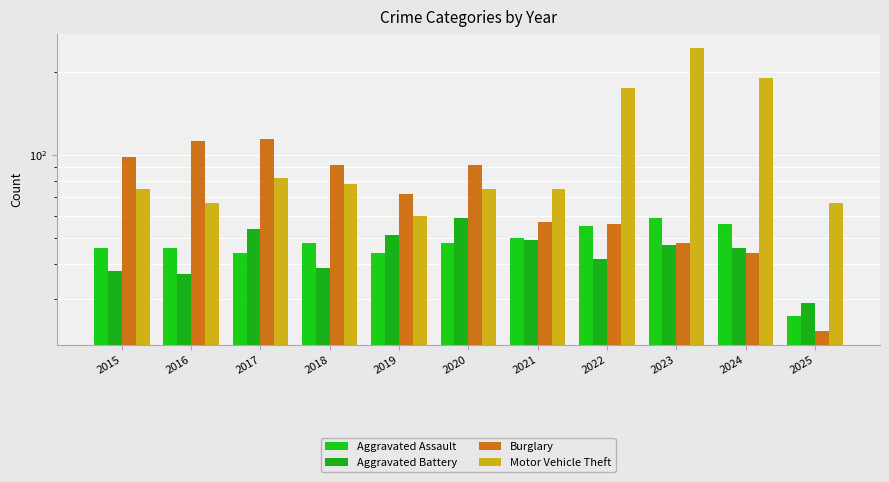

Reading left to right, transcribe all the data shown in this chart.

Aggravated Assault: 46	46	44	48	44	48	50	55	59	56	26
Aggravated Battery: 38	37	54	39	51	59	49	42	47	46	29
Burglary: 98	112	114	92	72	92	57	56	48	44	23
Motor Vehicle Theft: 75	67	82	78	60	75	75	175	243	190	67